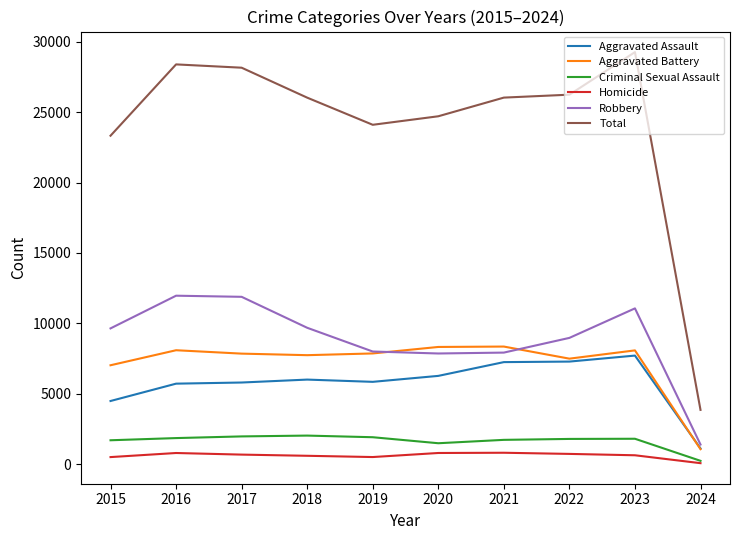

What is the difference between the maximum and minimum values in the Homicide series?

740